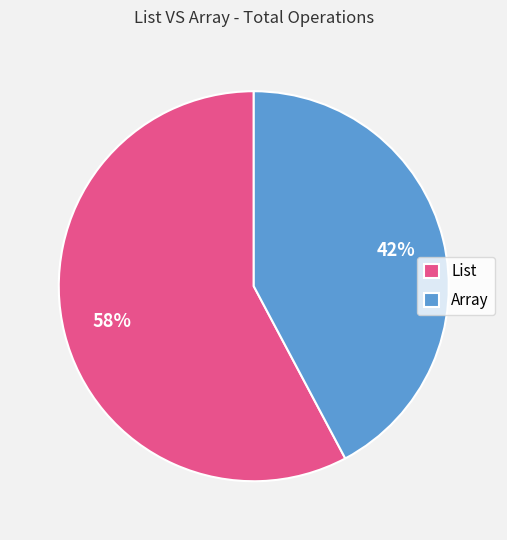

Count the number of slices in the pie.

2